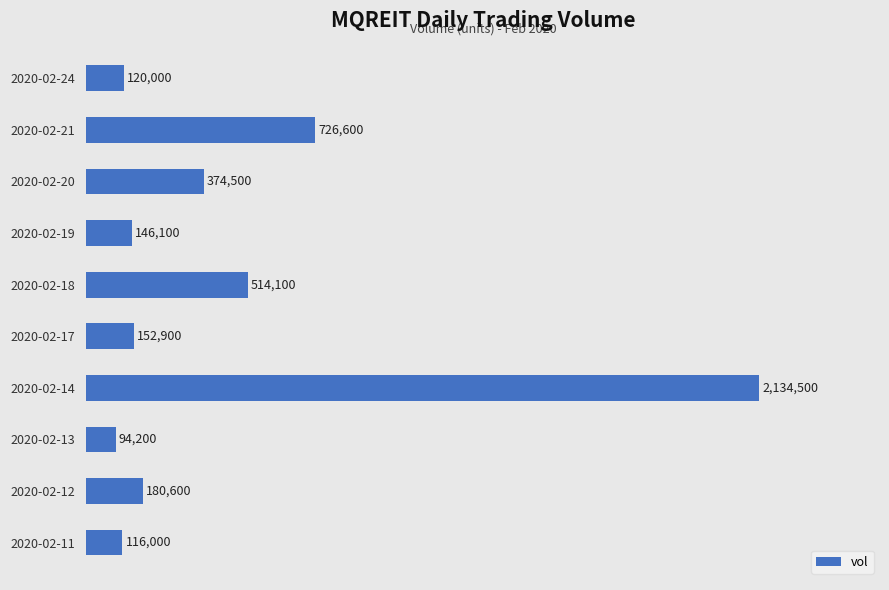

Are the bars horizontal?

Yes